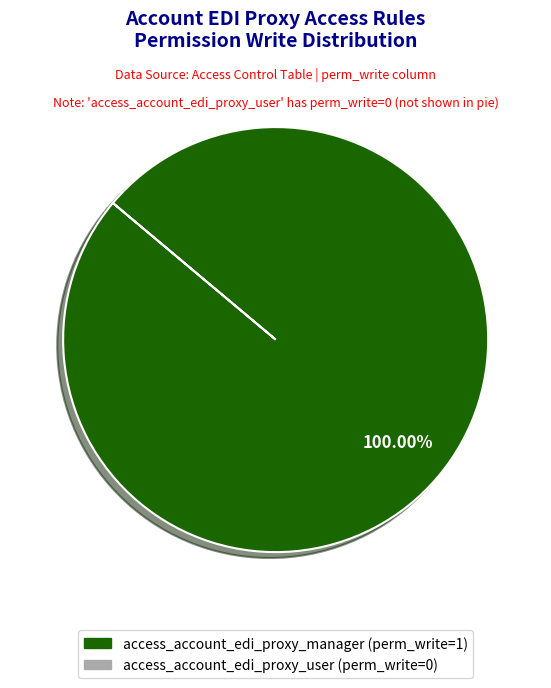

How many slices are in this pie chart?

1